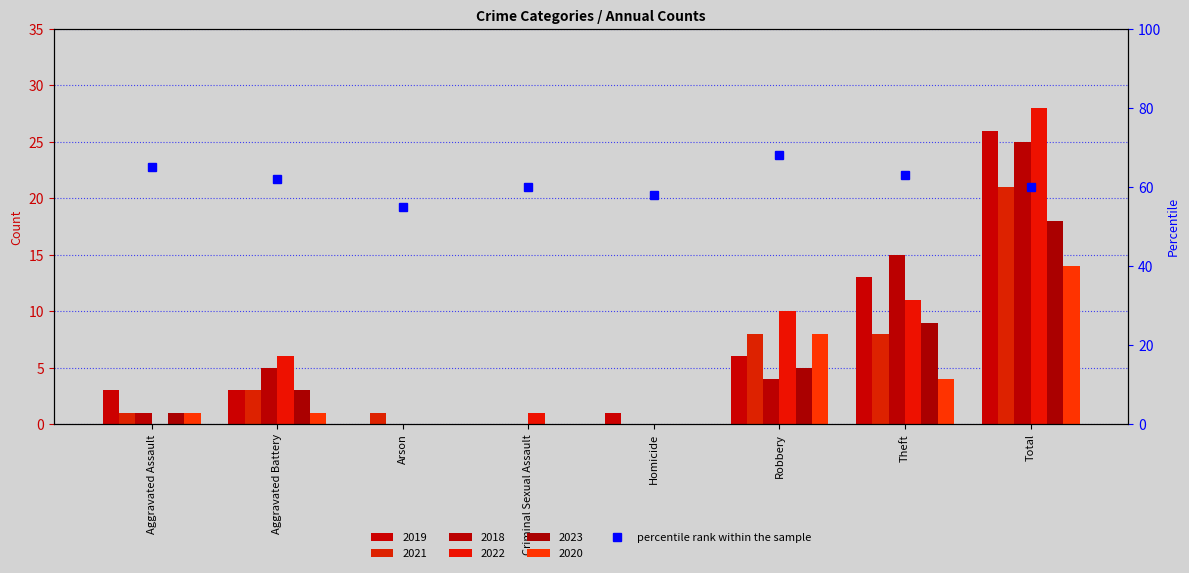

List the labels in order of value, largest first.

Robbery, Aggravated Assault, Theft, Aggravated Battery, Criminal Sexual Assault, Total, Homicide, Arson